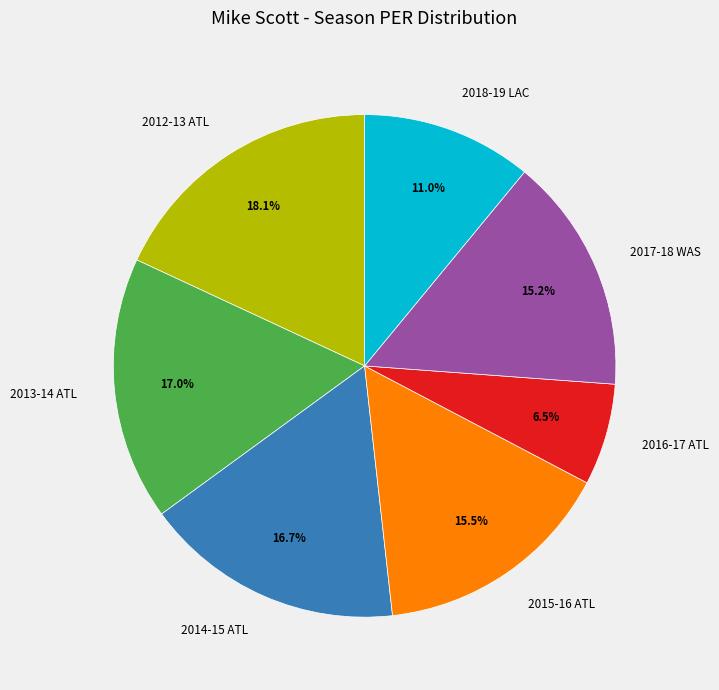

Does 2018-19 LAC account for over 50% of the chart?

No